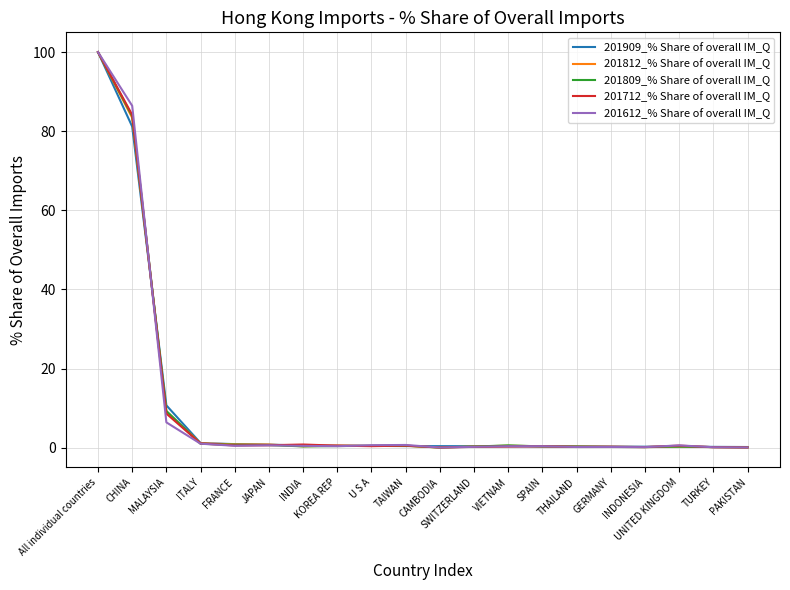

What is the lowest value of the 201909_% Share of overall IM_Q series?

0.2